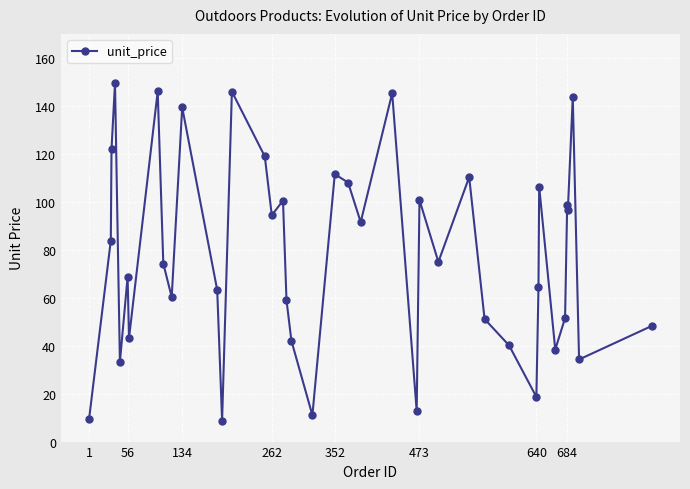

How many points are higher than both their immediate neighbors (excluding endpoints)?

13